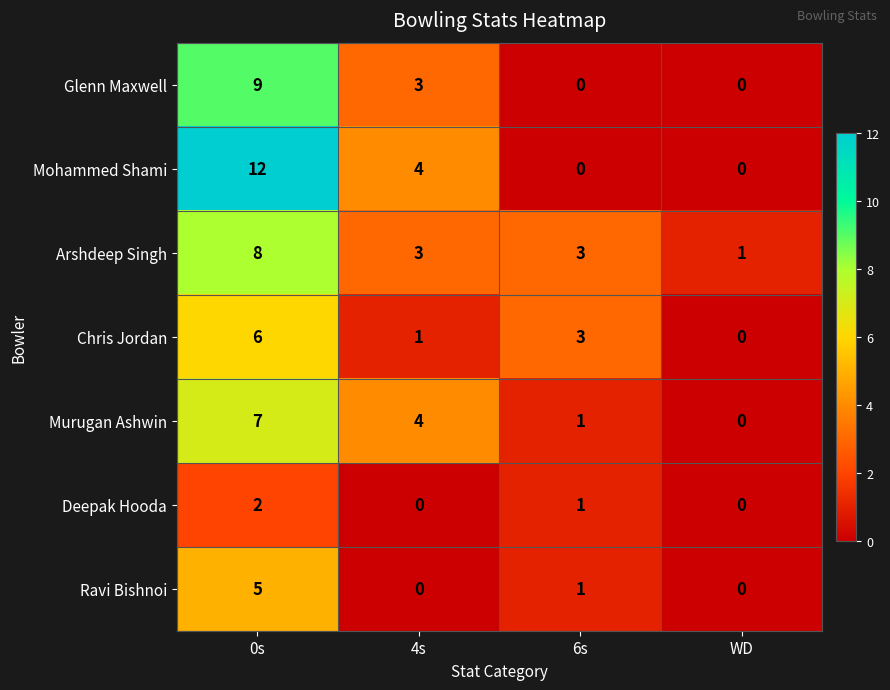

What is the total value across all series at 4s?

15